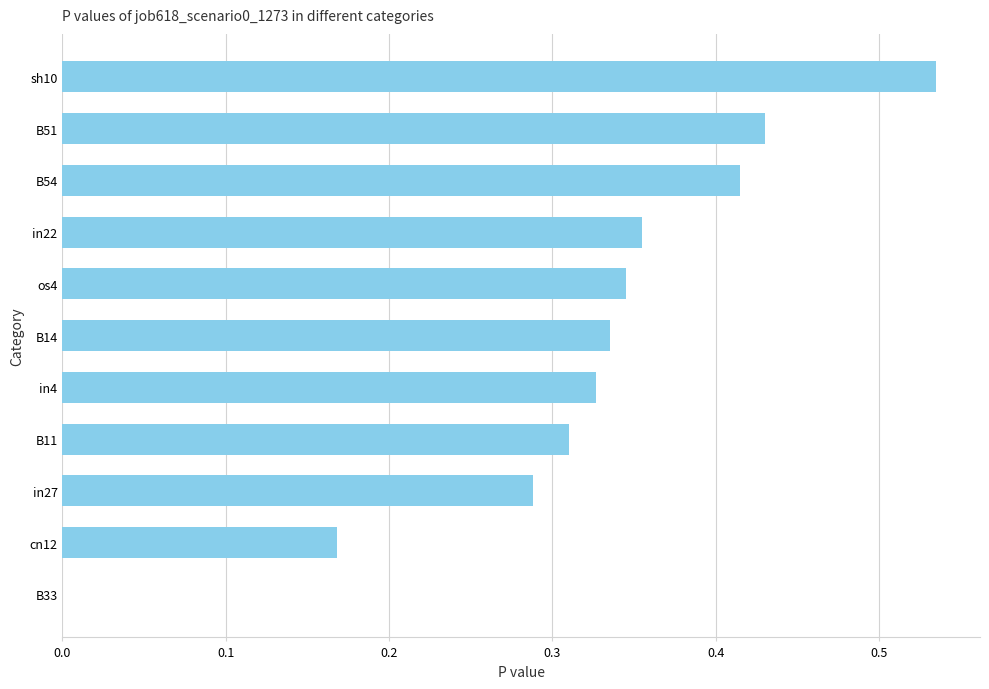

Between B11 and os4, which is larger?

os4